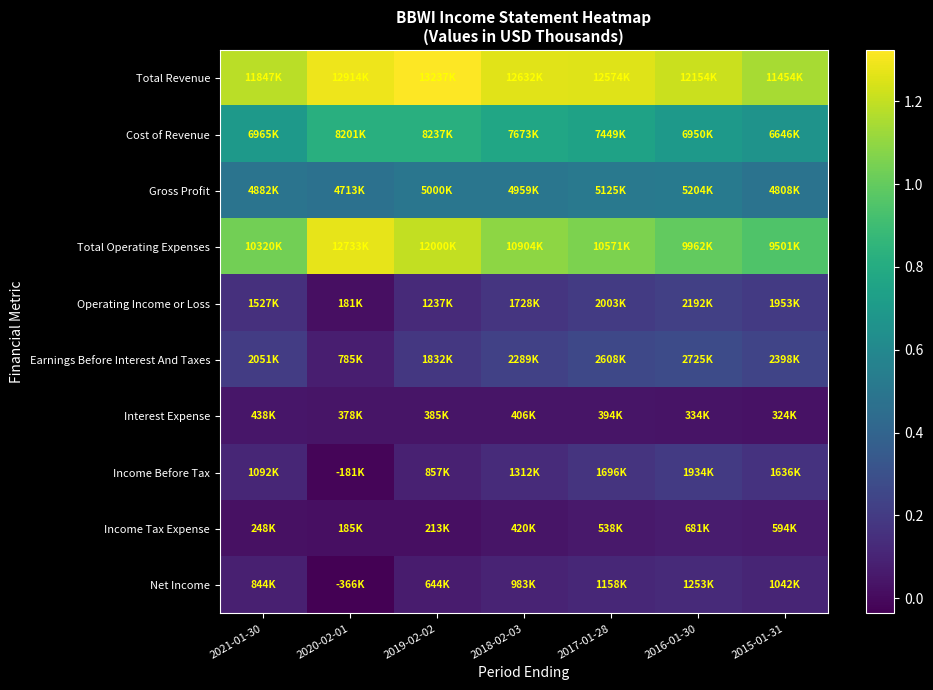

Which has a higher value, 2015-01-31 or 2019-02-02?

2019-02-02